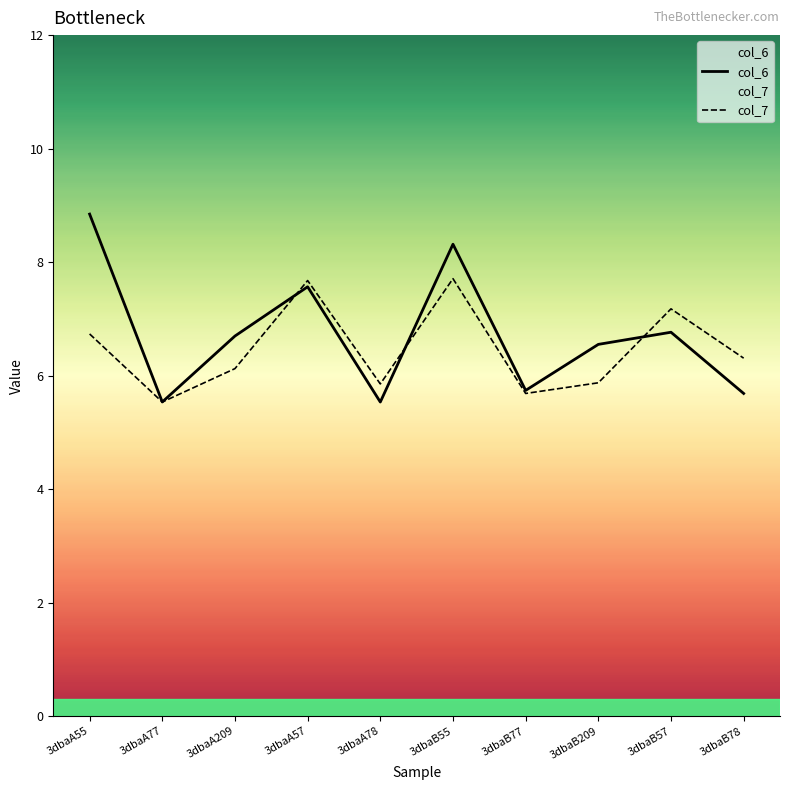

Reading right to left, transcribe all the data shown in this chart.

col_6: 5.7	6.8	6.5	5.7	8.3	5.5	7.6	6.7	5.5	8.8
col_7: 6.3	7.2	5.9	5.7	7.7	5.9	7.7	6.1	5.5	6.7